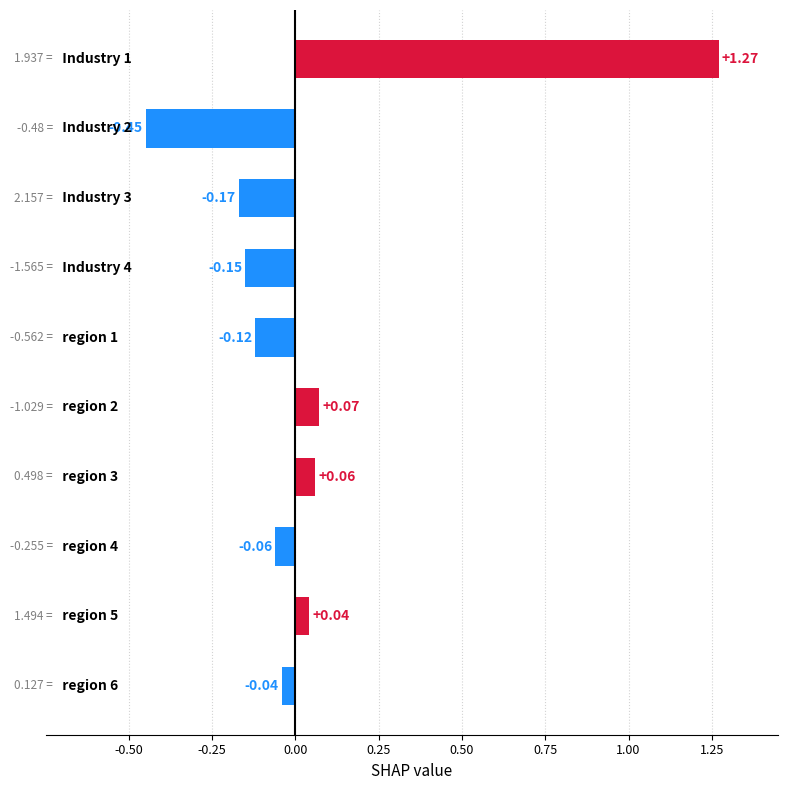

What is the difference between the maximum and second lowest values?

1.4